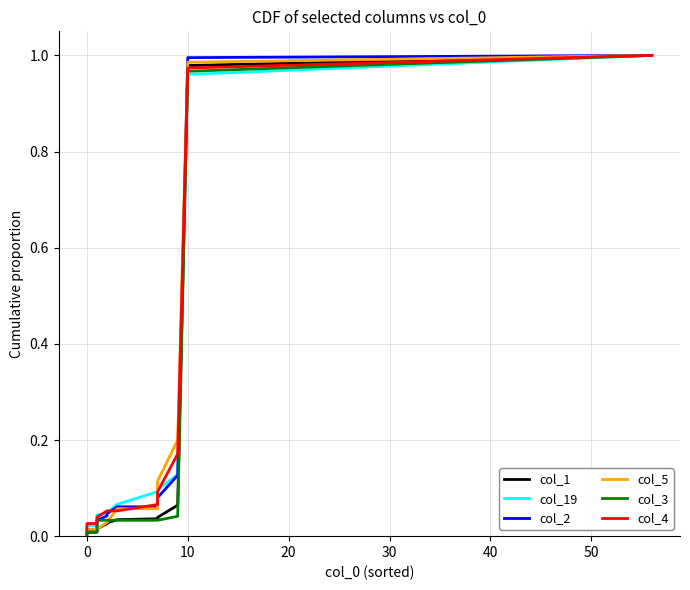

How many intersections are there between col_4 and col_19?

4